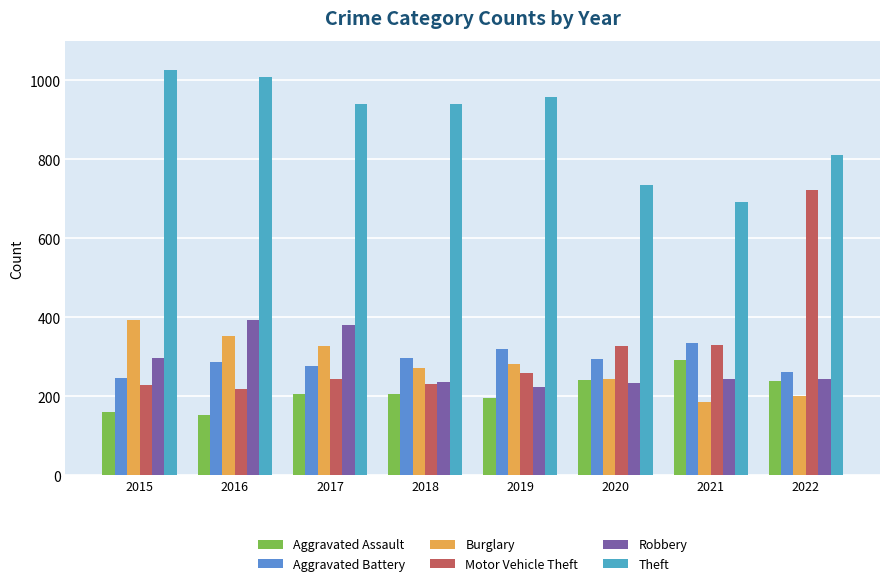

Reading left to right, transcribe all the data shown in this chart.

Aggravated Assault: 160	154	207	206	197	242	292	239
Aggravated Battery: 246	288	277	297	321	294	336	261
Burglary: 393	352	327	273	281	245	185	202
Motor Vehicle Theft: 228	218	243	232	260	328	329	722
Robbery: 297	394	381	237	224	233	244	245
Theft: 1027	1009	941	941	959	736	691	812